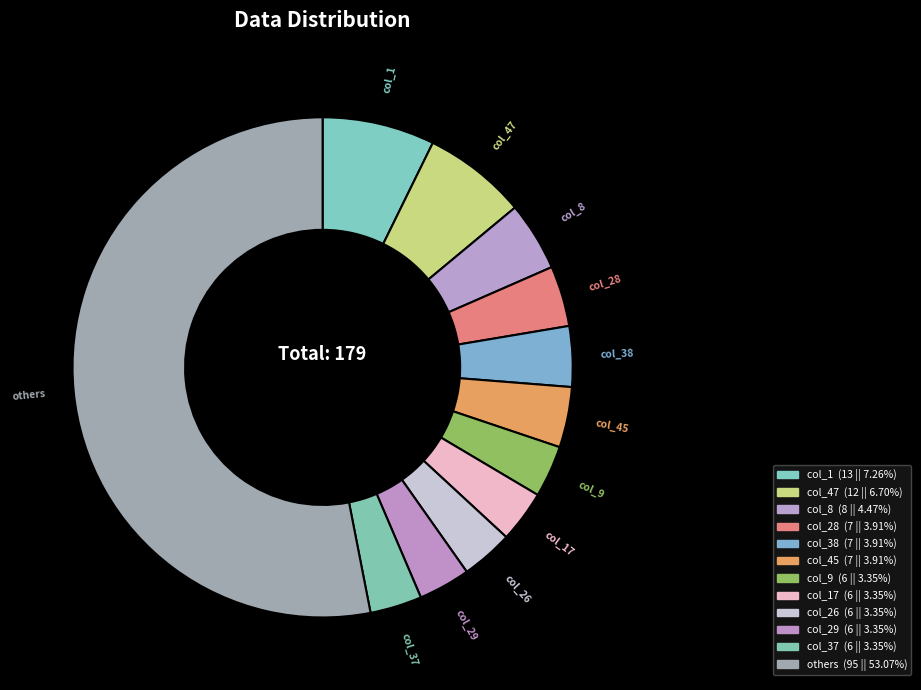

How many segments does this pie chart have?

12